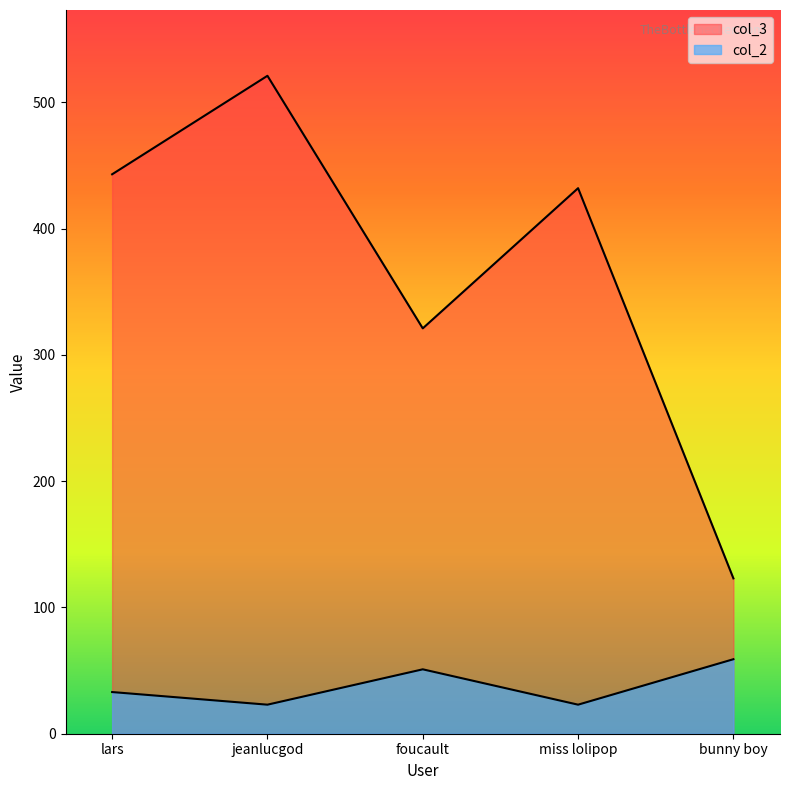

What position from the right is bunny boy?

1